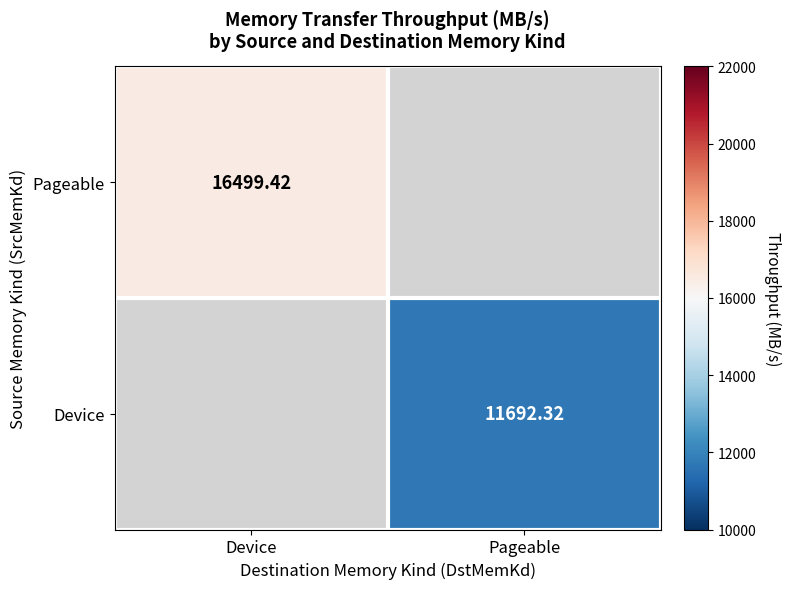

Is the value of Device at Pageable greater than the value of Pageable at Device?

No